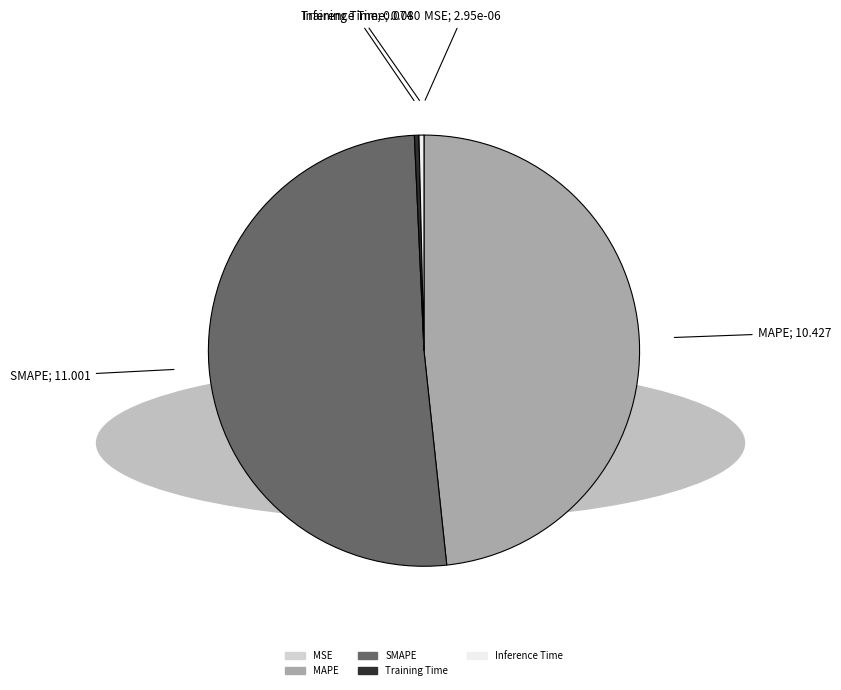

Between SMAPE and Inference Time, which is larger?

SMAPE